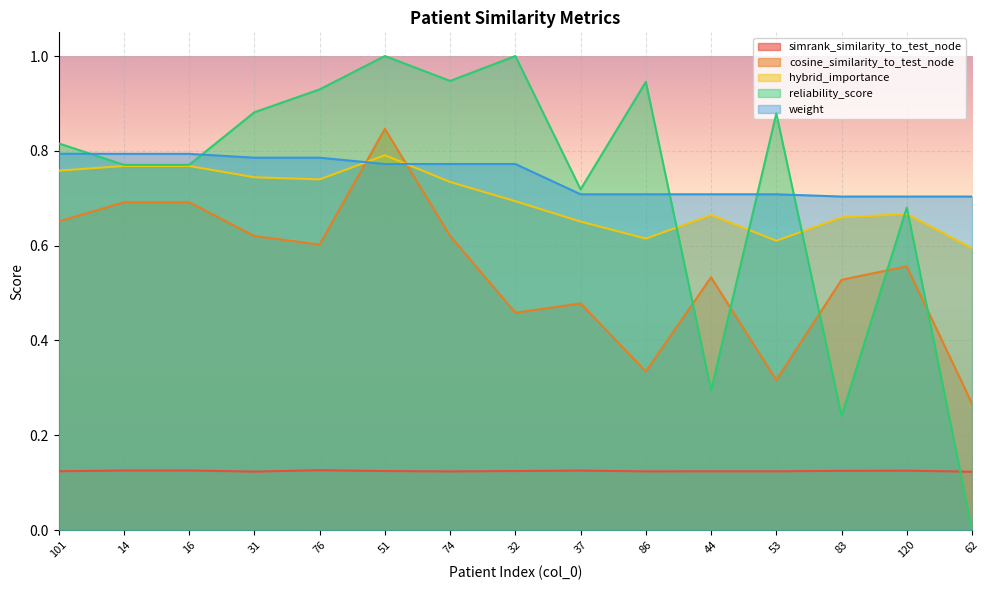

The simrank_similarity_to_test_node series shows 0.2 at 86. True or false?

False